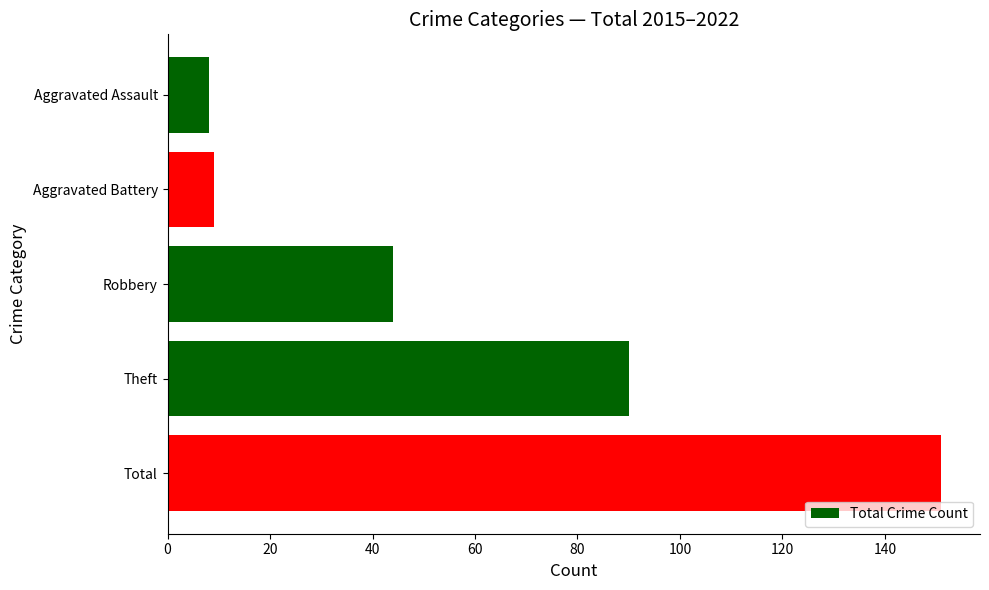

What is the maximum value shown in the chart?

151